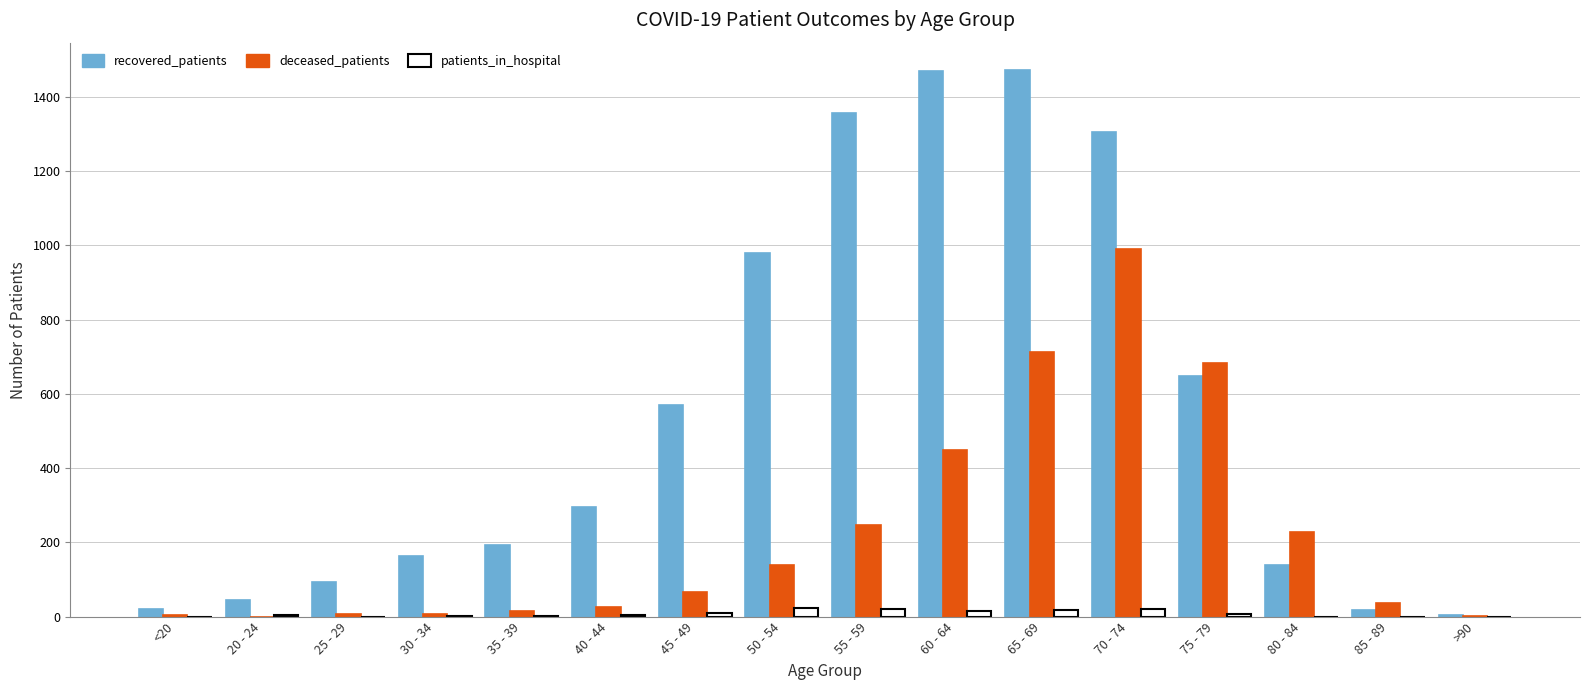

What is the sum of all recovered_patients values?

8772